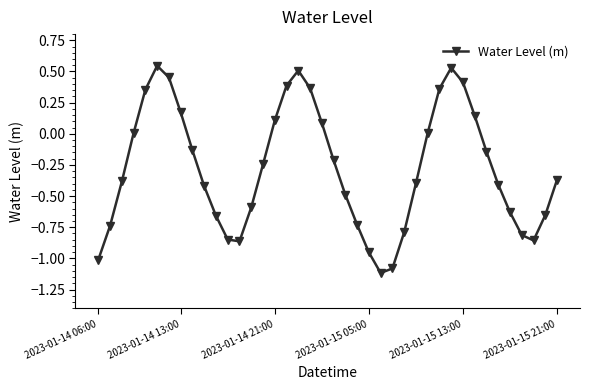

True or false: the data has more than 1 interior local peaks.

True